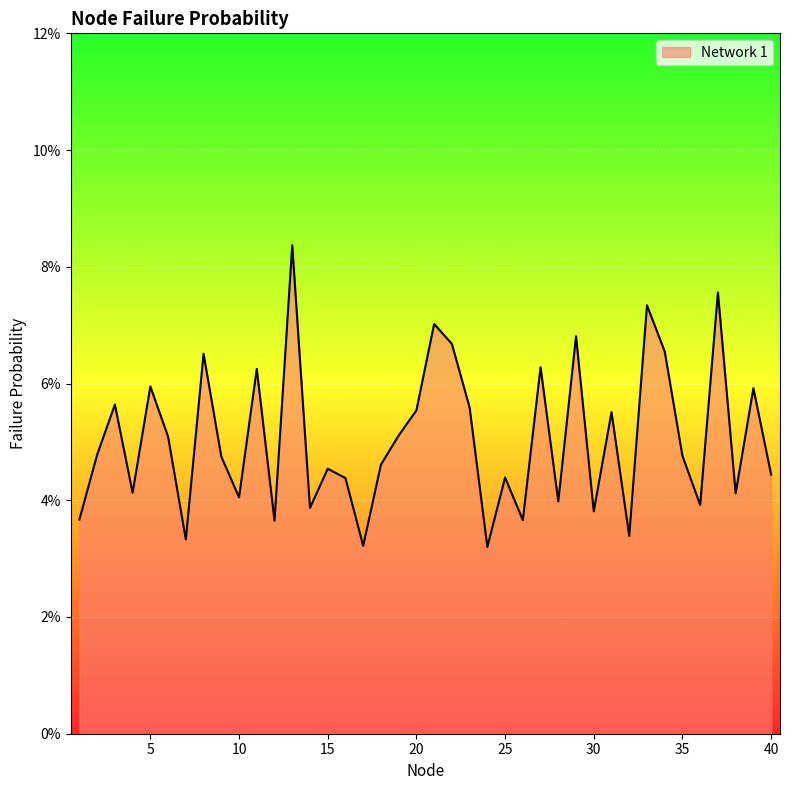

Where is the data nearest to the value 0?

24